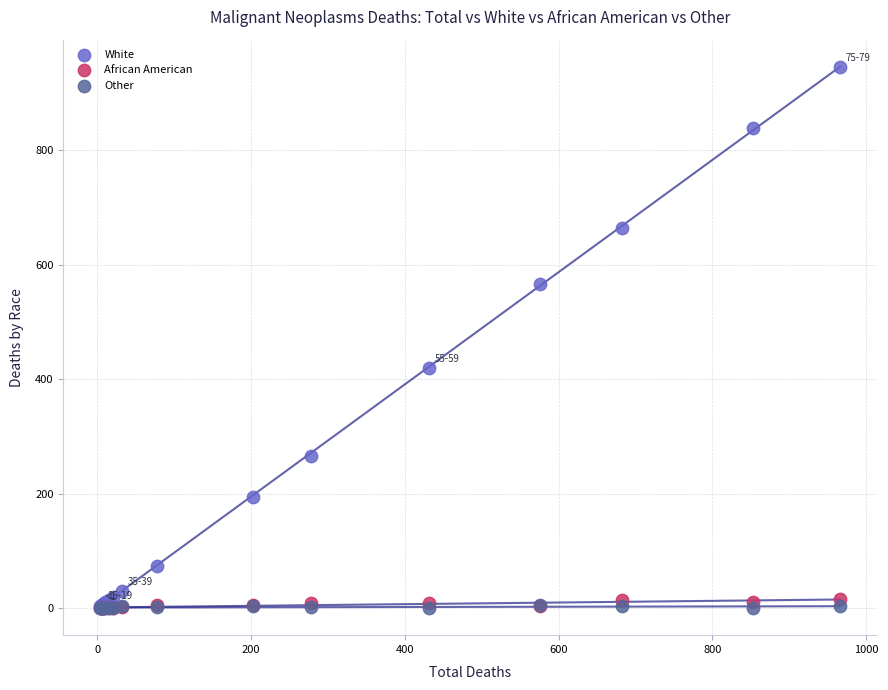

What are all the series names shown in the legend?

White, African American, Other